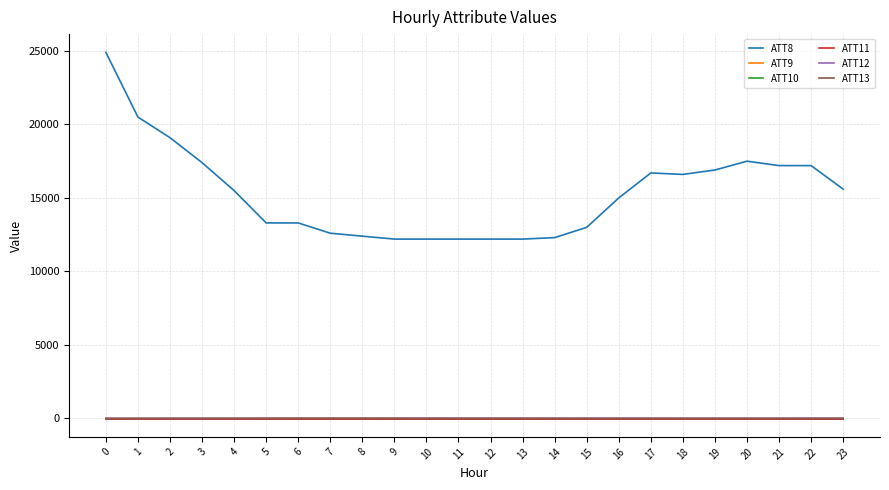

Does the chart display data point markers on the line(s)?

No